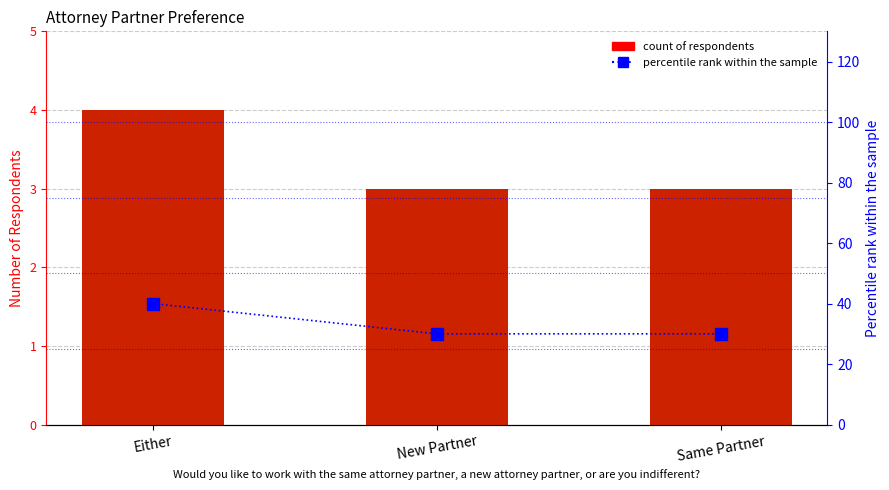

Does the chart contain any negative values?

No